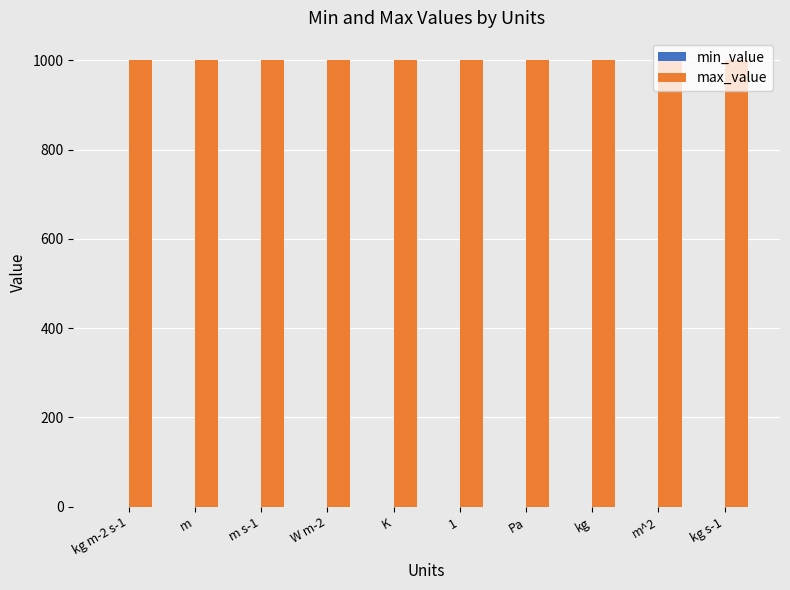

Which has a higher value, kg or 1?

kg